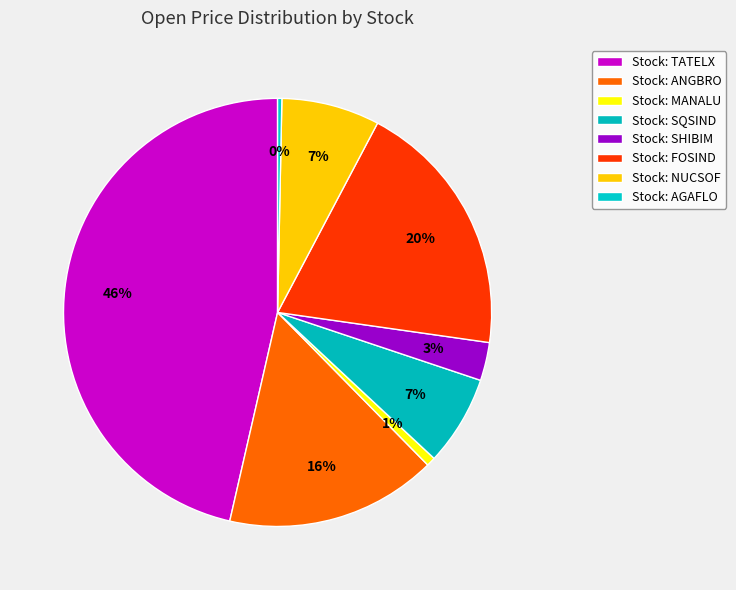

To the nearest percent, what is the difference between the largest and smallest slice percentages?

46%